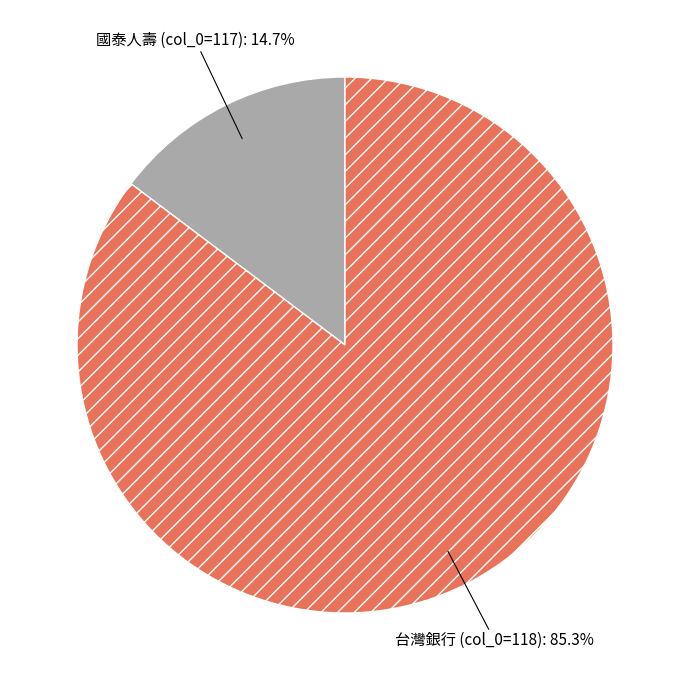

Rank the categories by value from highest to lowest.

台灣銀行 (col_0=118), 國泰人壽 (col_0=117)